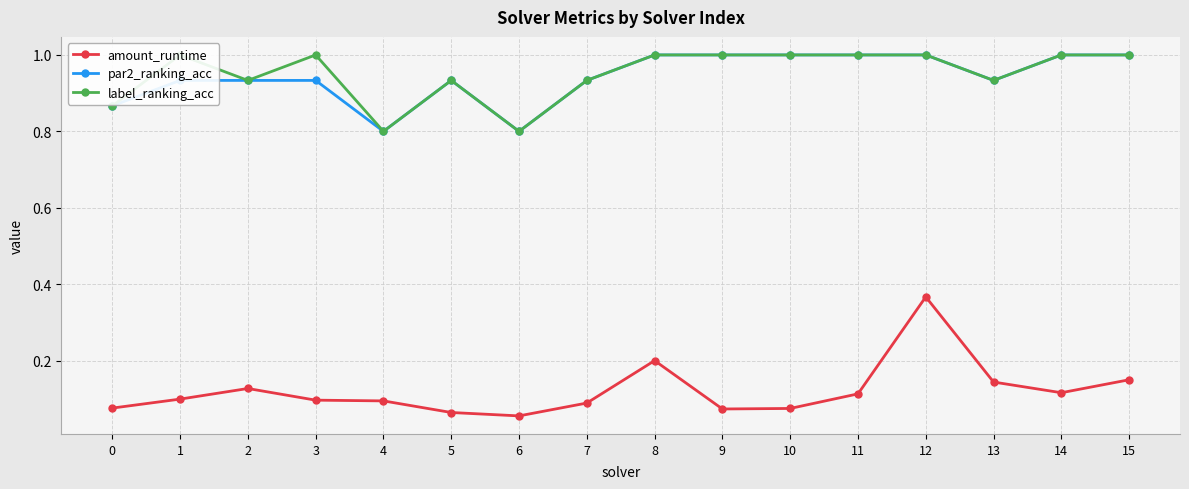

Between 8 and 9, which is larger?

8